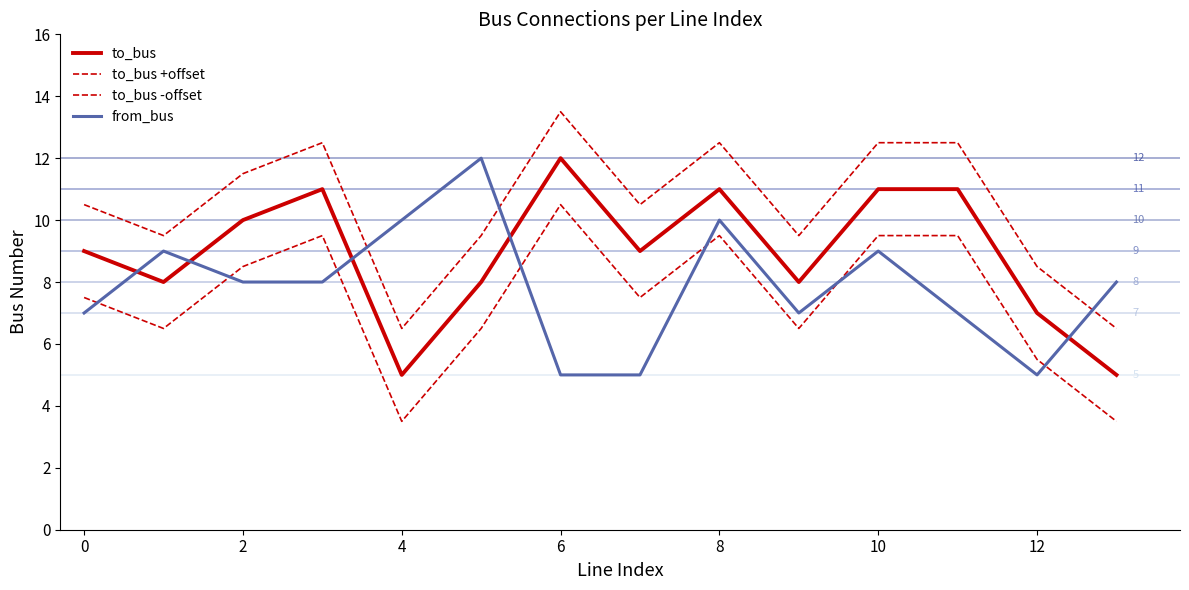

How many from_bus values are between 7 and 9?

8